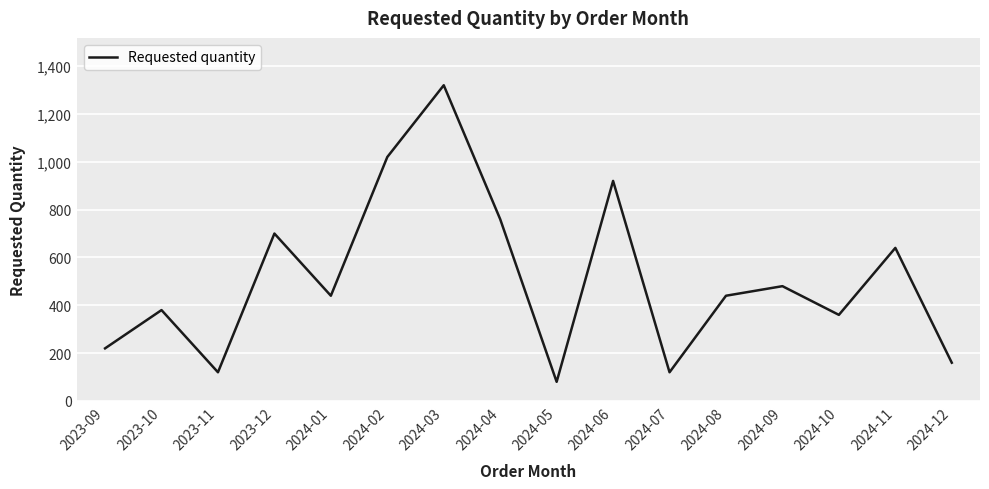

What position from the right is 2024-08?

5